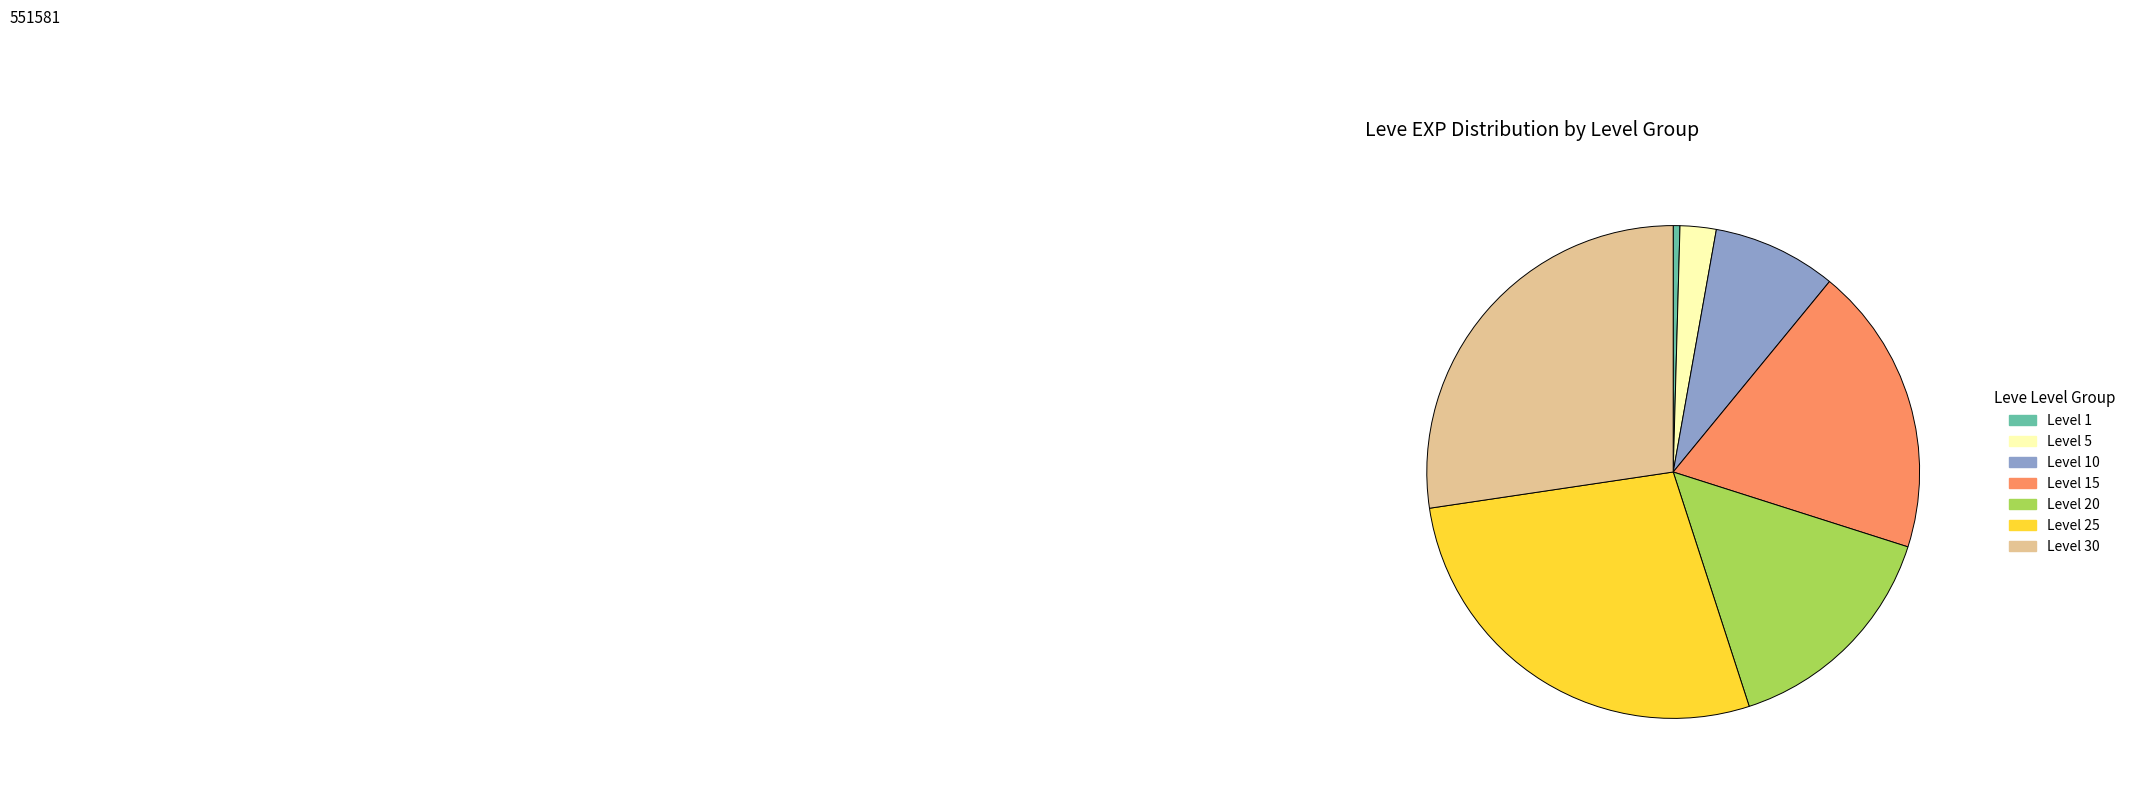

Is the sum of Level 10 and Level 5 greater than half?

No